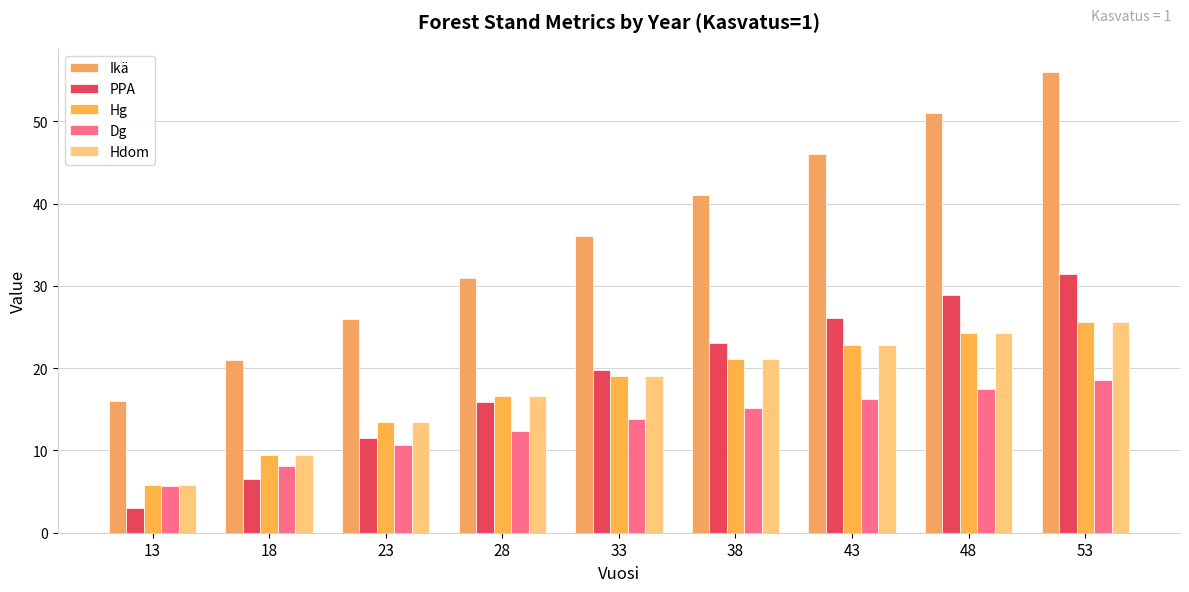

What is the value of the Hg bar at the 4th from the left?

16.6